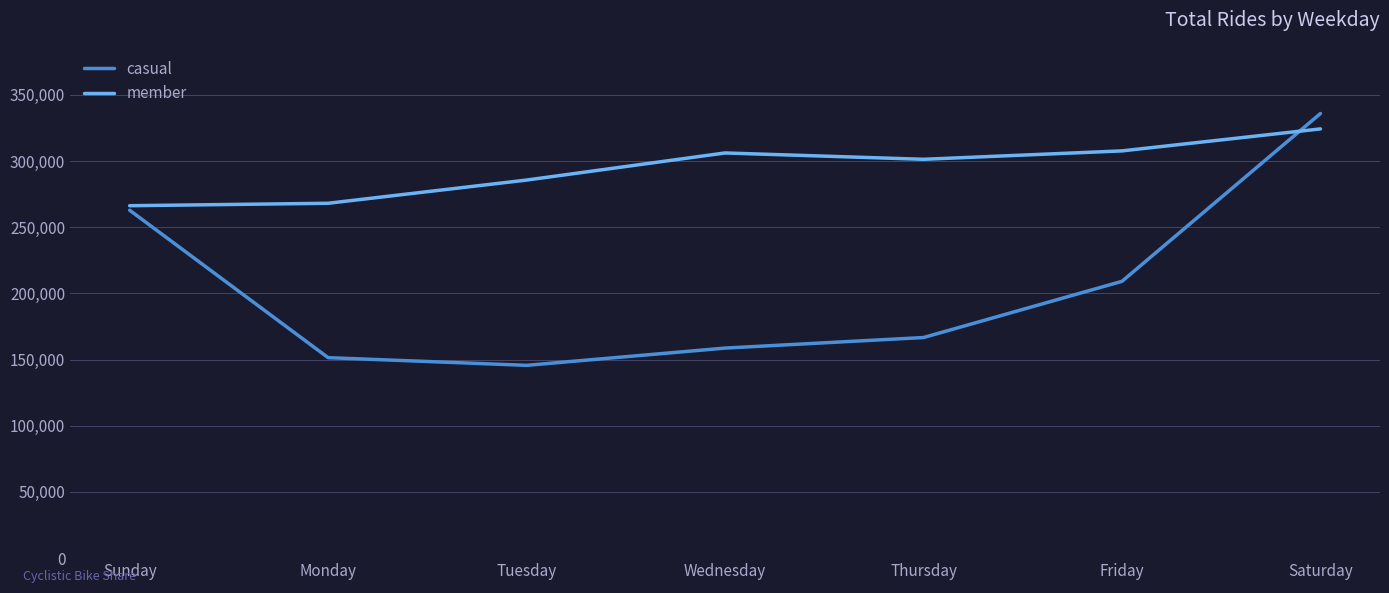

Which series ends up on top after the final intersection of member and casual?

casual